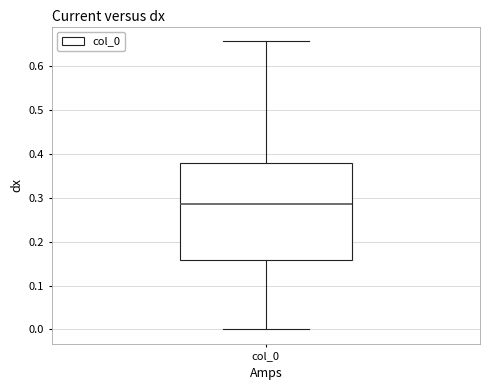

Transcribe this box plot: give where the median line is, the range the box spans, and where the two whiskers end, as read against the y-axis. The values are not printed on the chart, so give them approximately, as read against the axis.

median 0.29, box 0.16 to 0.38, whiskers 0.00 to 0.66